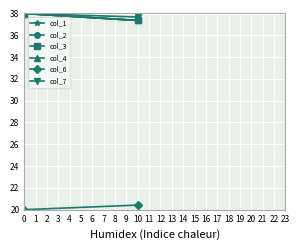

What is the difference between the col_4 values at 10 and 0?

0.6